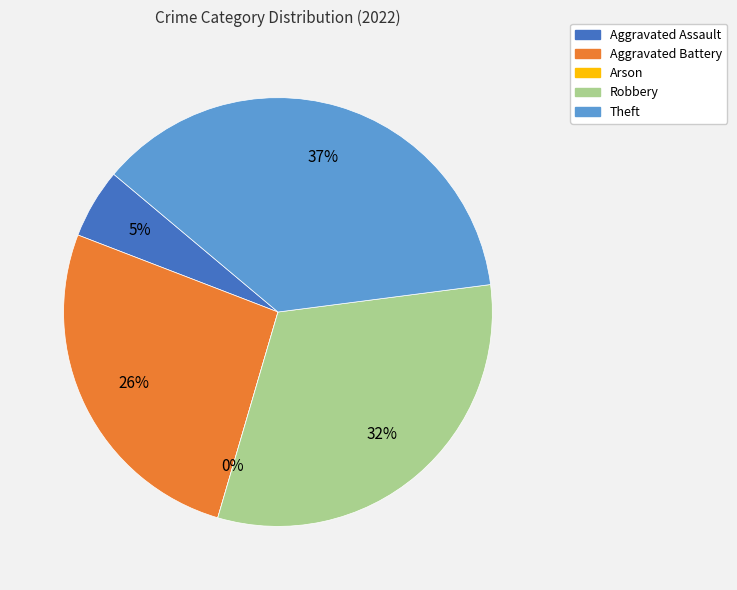

What is the largest slice in the pie chart?

Theft